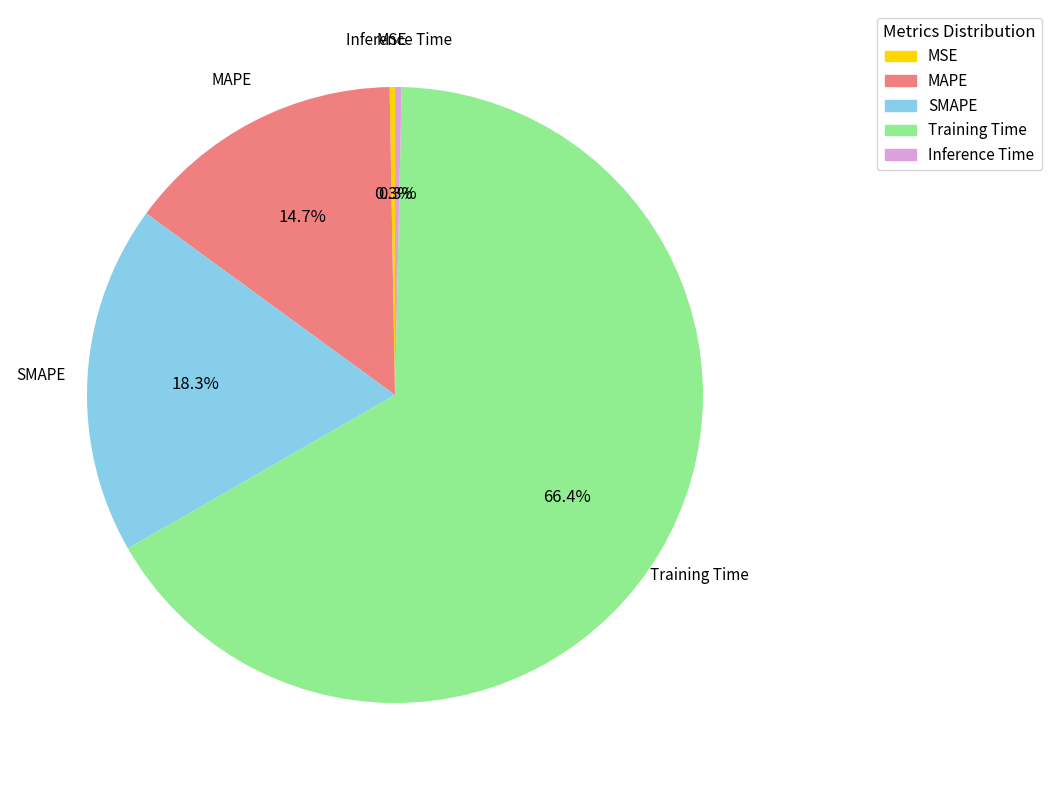

What percentage is NOT represented by Training Time?

33.6%